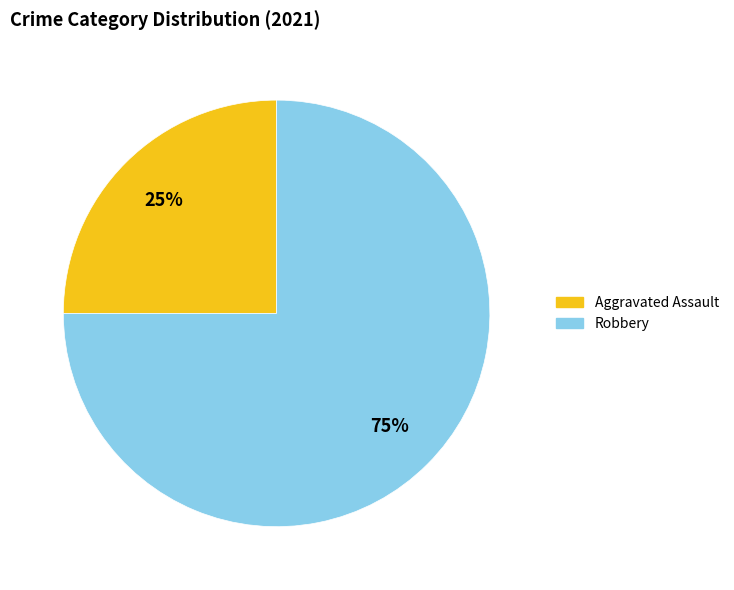

Is there a majority slice in this chart?

Yes